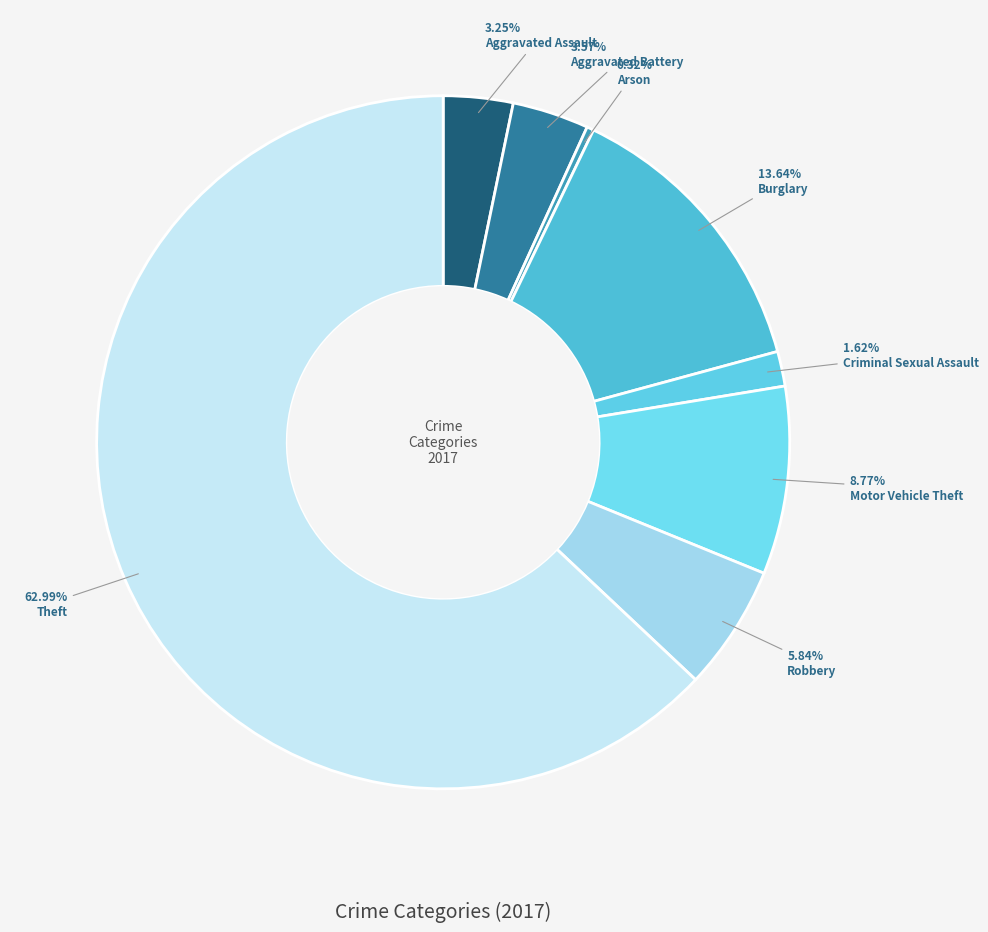

True or false: Arson accounts for 6% of the total.

False